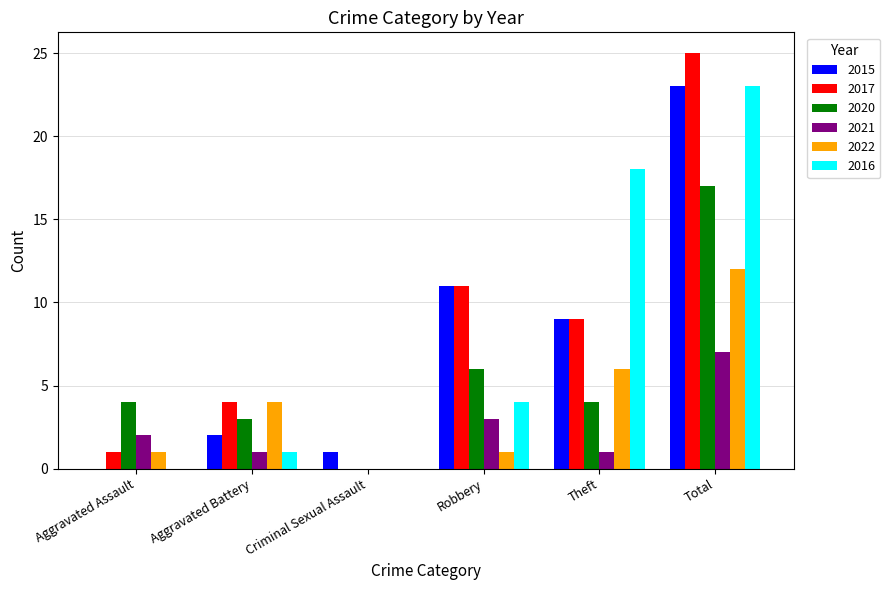

Are the bars horizontal?

No